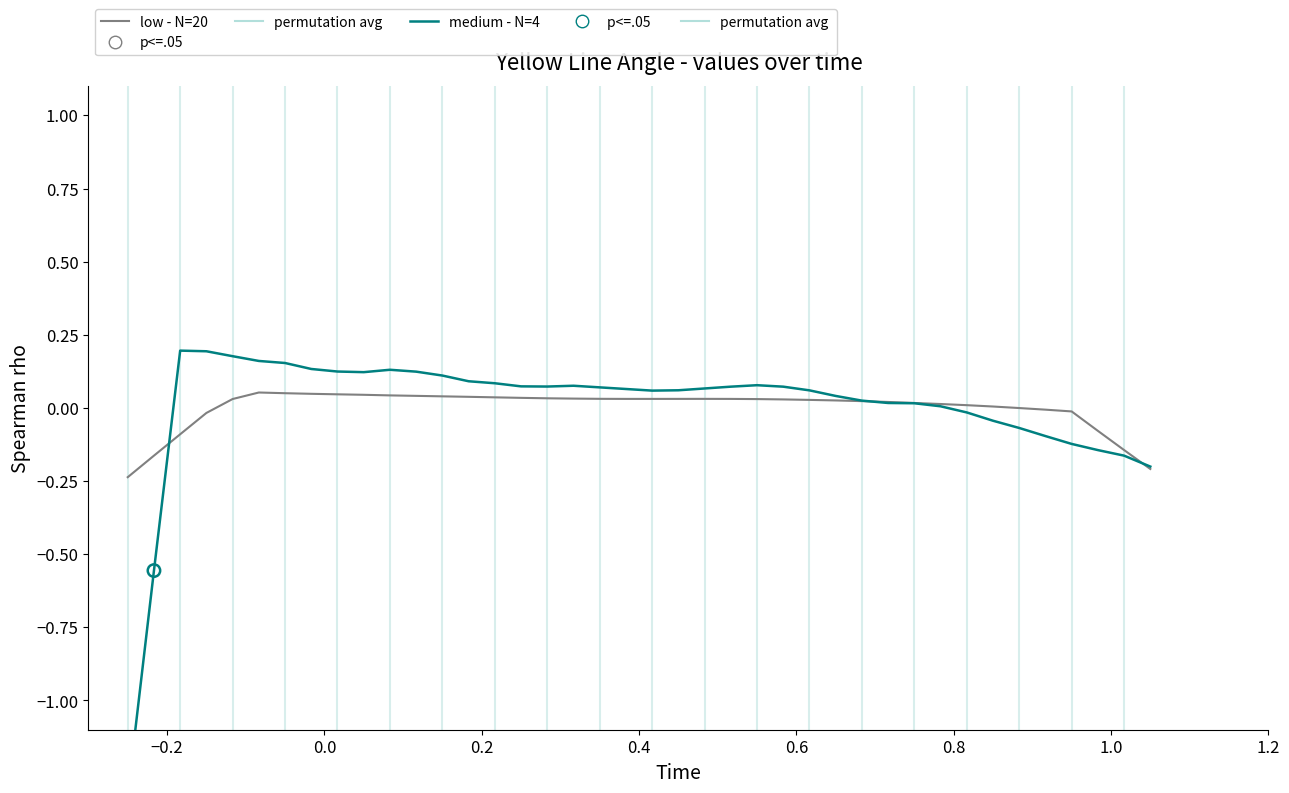

Is the value of medium - N=4 at 20 greater than the value of low - N=20 at 17?

Yes